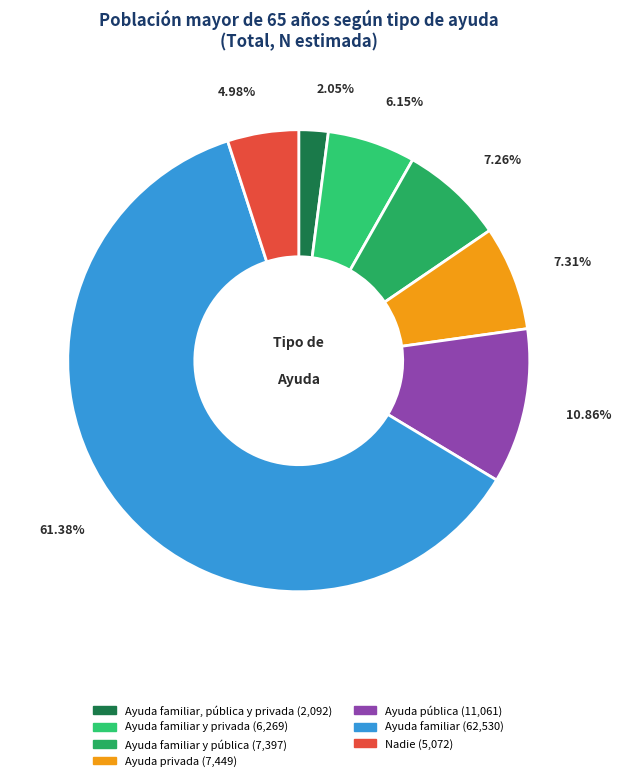

To the nearest percent, what is the average slice percentage?

14%